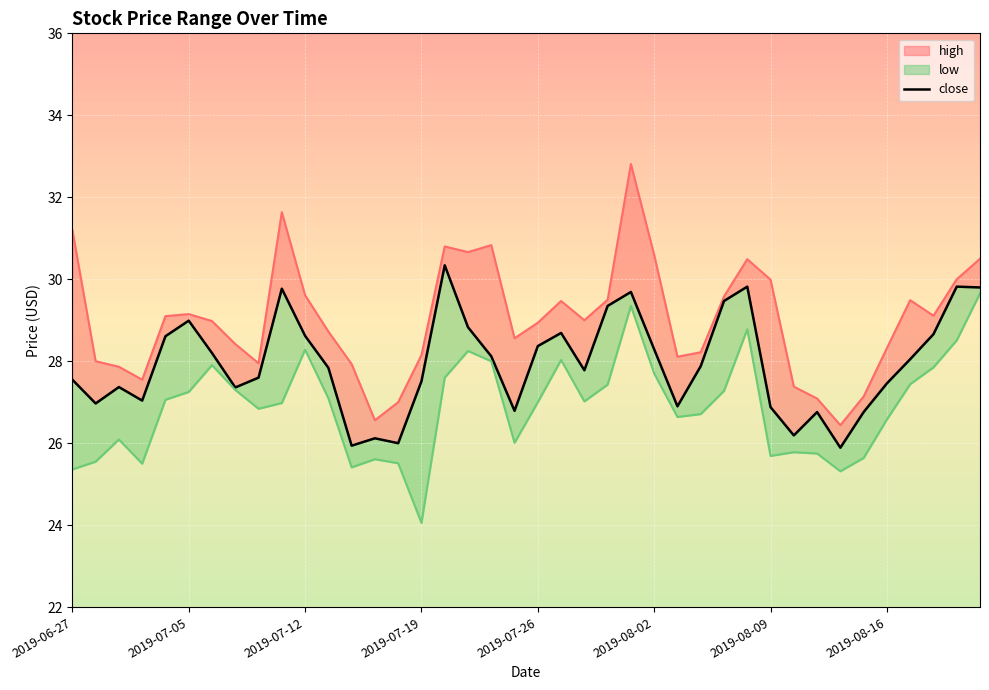

Between 35 and 37, which is larger?

37